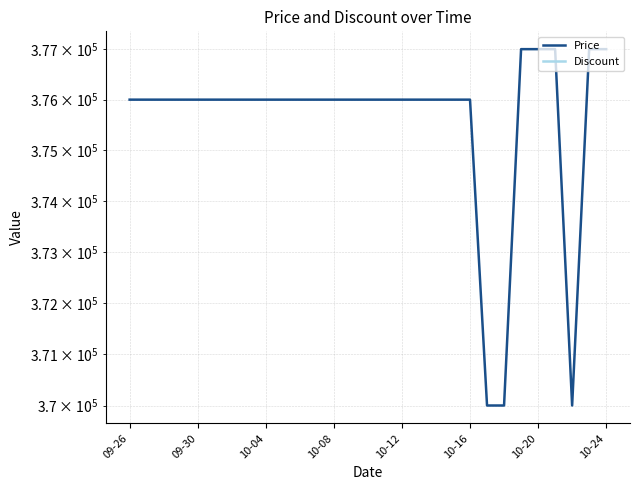

What is the difference between the highest and lowest values at 10-16?

376000